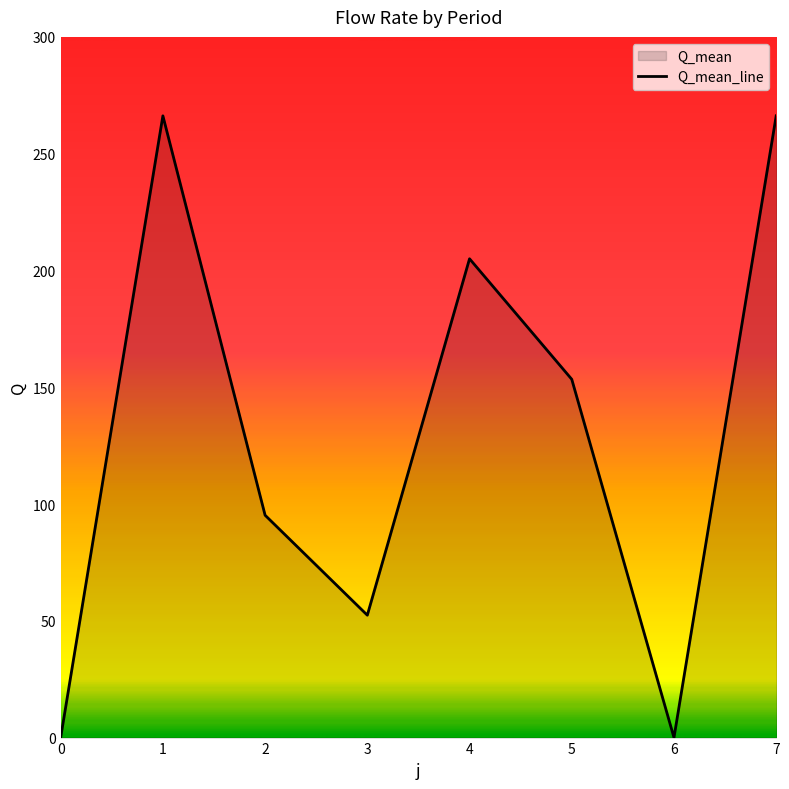

What is the value of the 2nd point from the left?

266.2